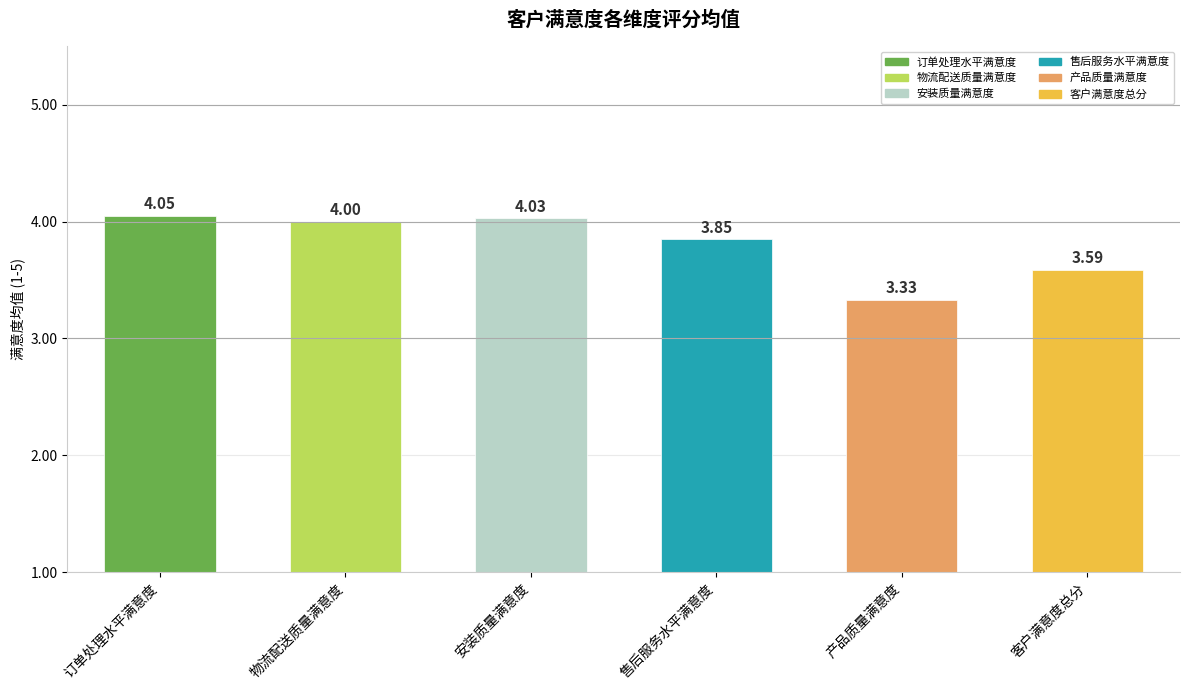

What is the difference between the maximum and second lowest values?

0.5